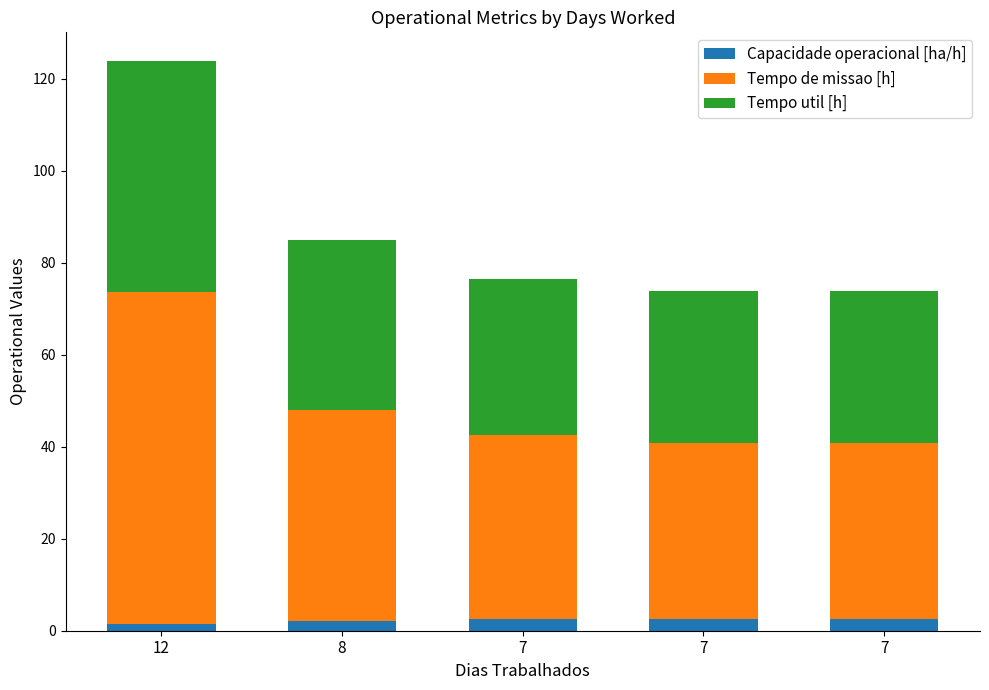

What is the maximum value for Capacidade operacional [ha/h]?

2.6